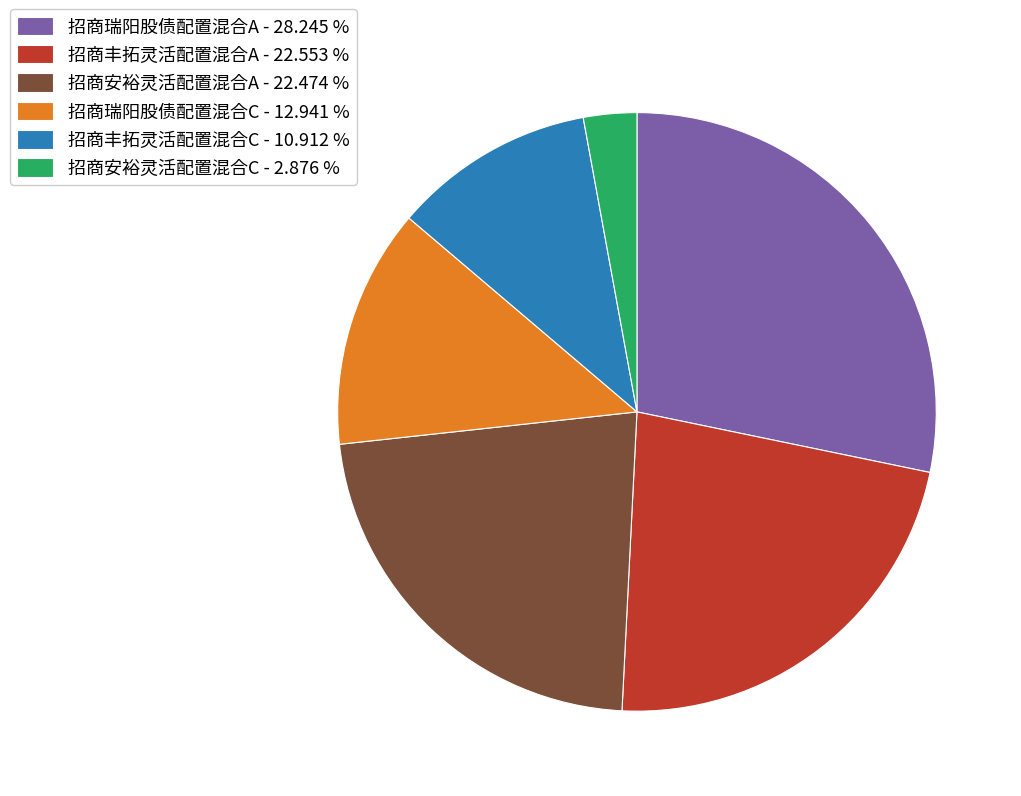

Which category has the smallest portion of the pie?

招商安裕灵活配置混合C